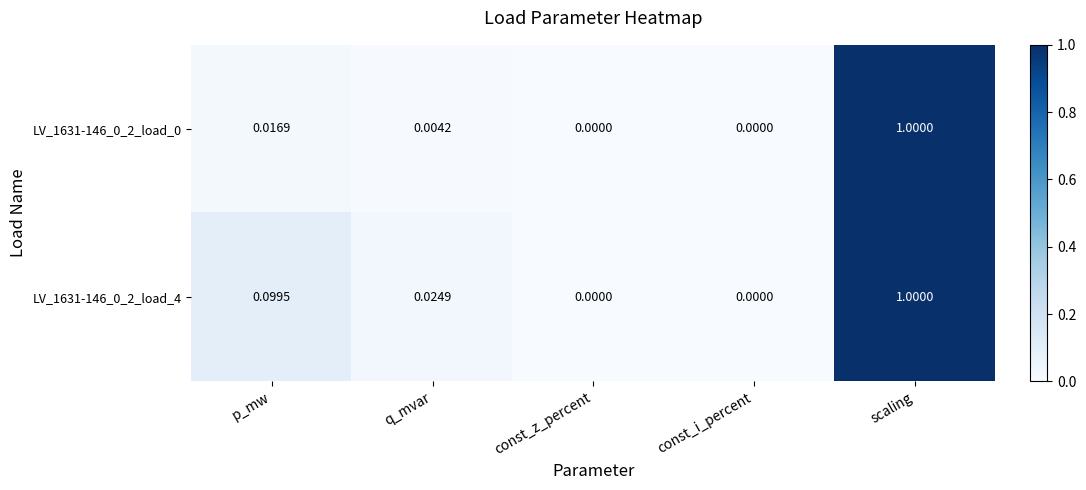

At which category is the sum across all series the highest?

scaling